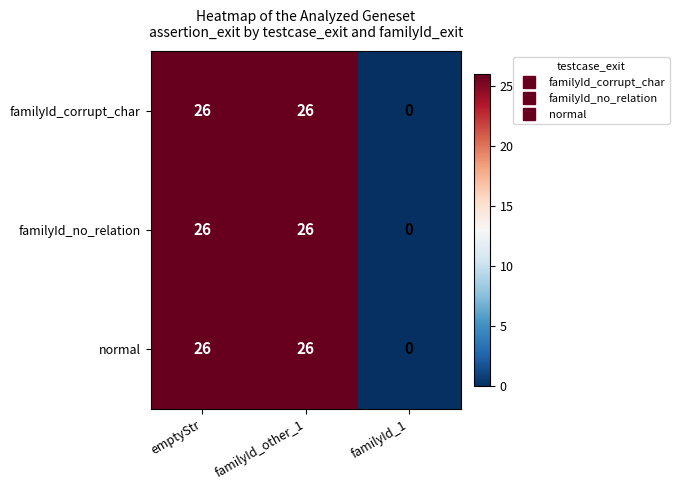

Is it true that normal equals 0 at familyId_1?

True